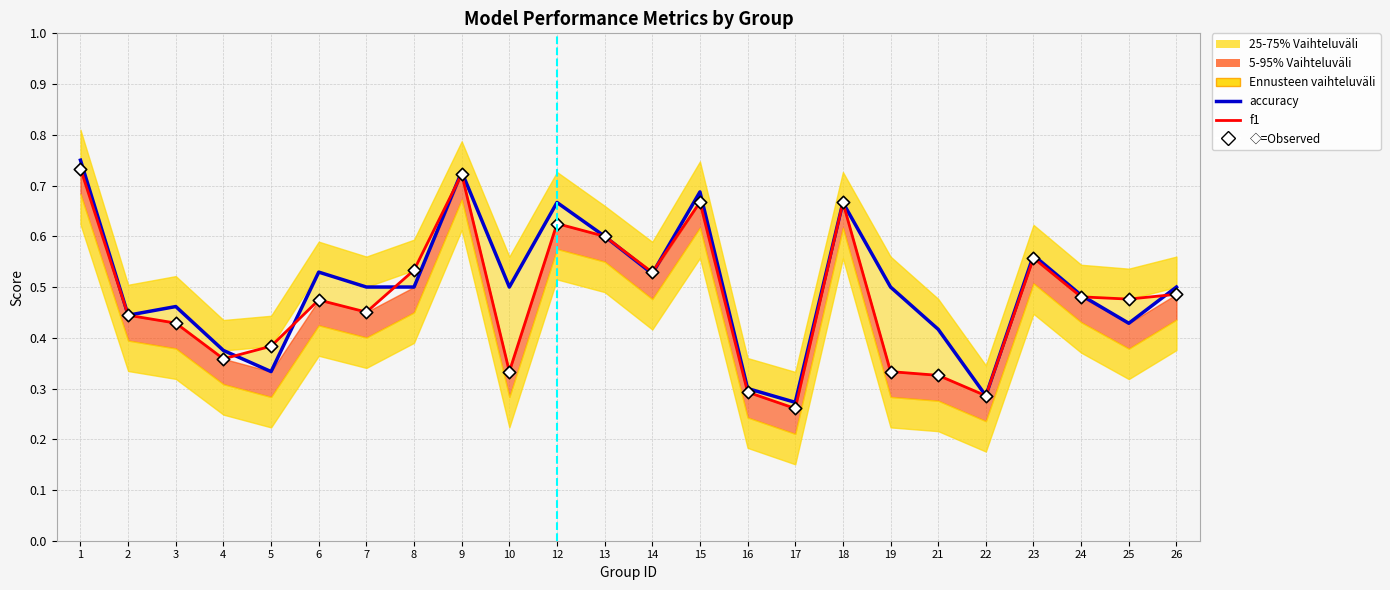

What is the total value across all series at 25?

0.9